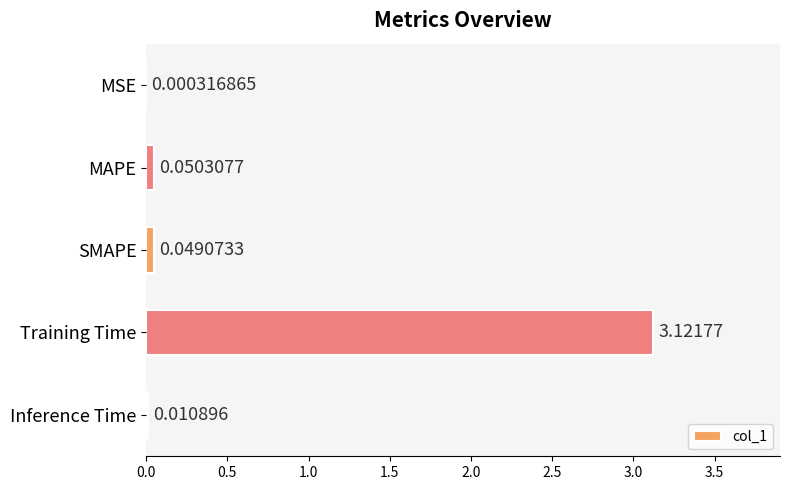

What is the change in value from MSE to Training Time?

+3.1